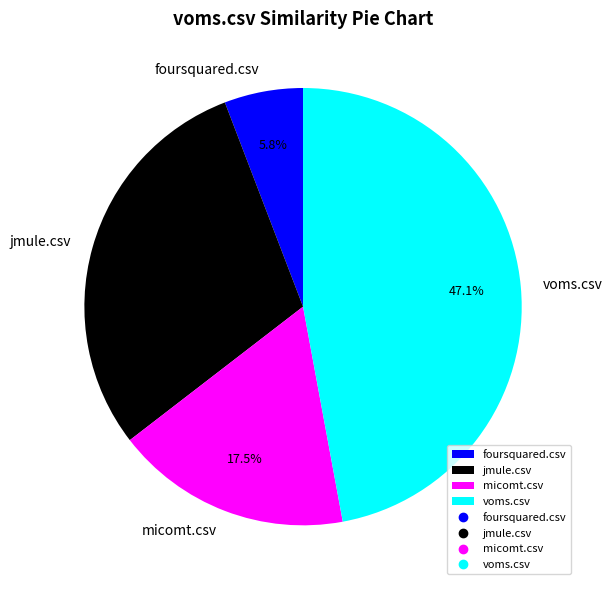

Rank the categories by value from highest to lowest.

voms.csv, jmule.csv, micomt.csv, foursquared.csv